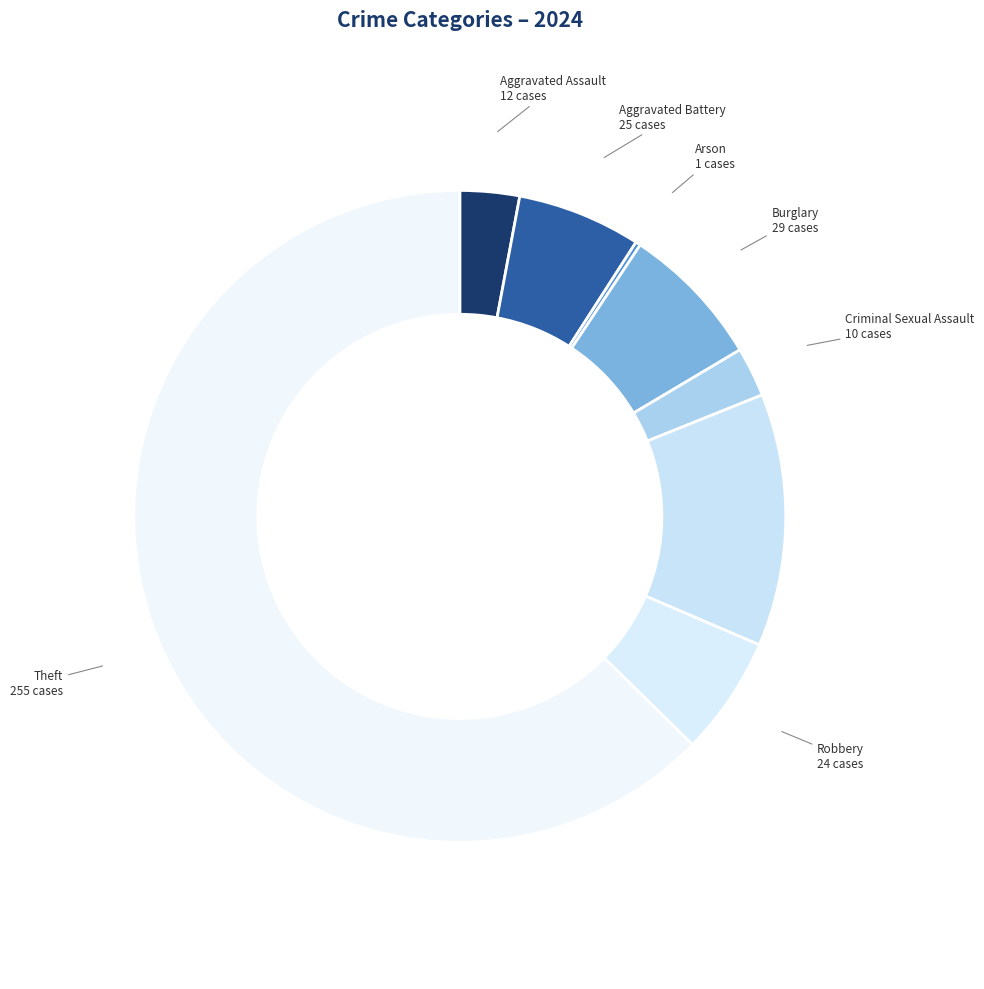

Combined, do Aggravated Battery and Theft account for over 50%?

Yes